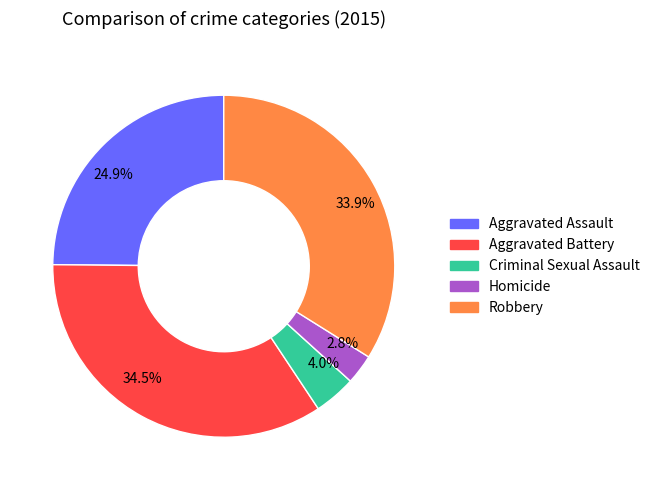

How much of the chart is everything except Homicide?

97.2%